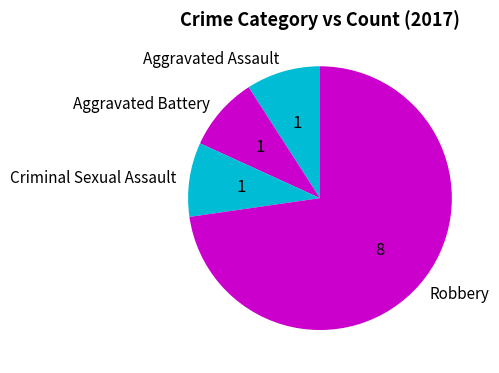

Which category has the biggest portion of the pie?

Robbery